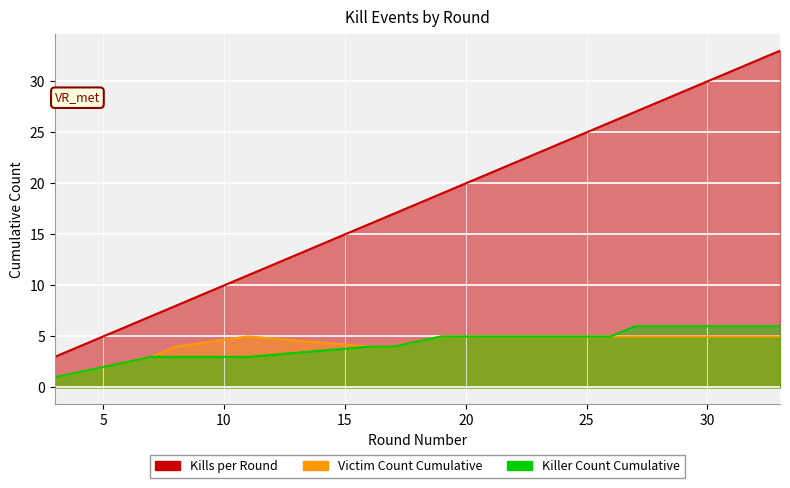

Is it true that Killer Count Cumulative equals 3 at 32?

False